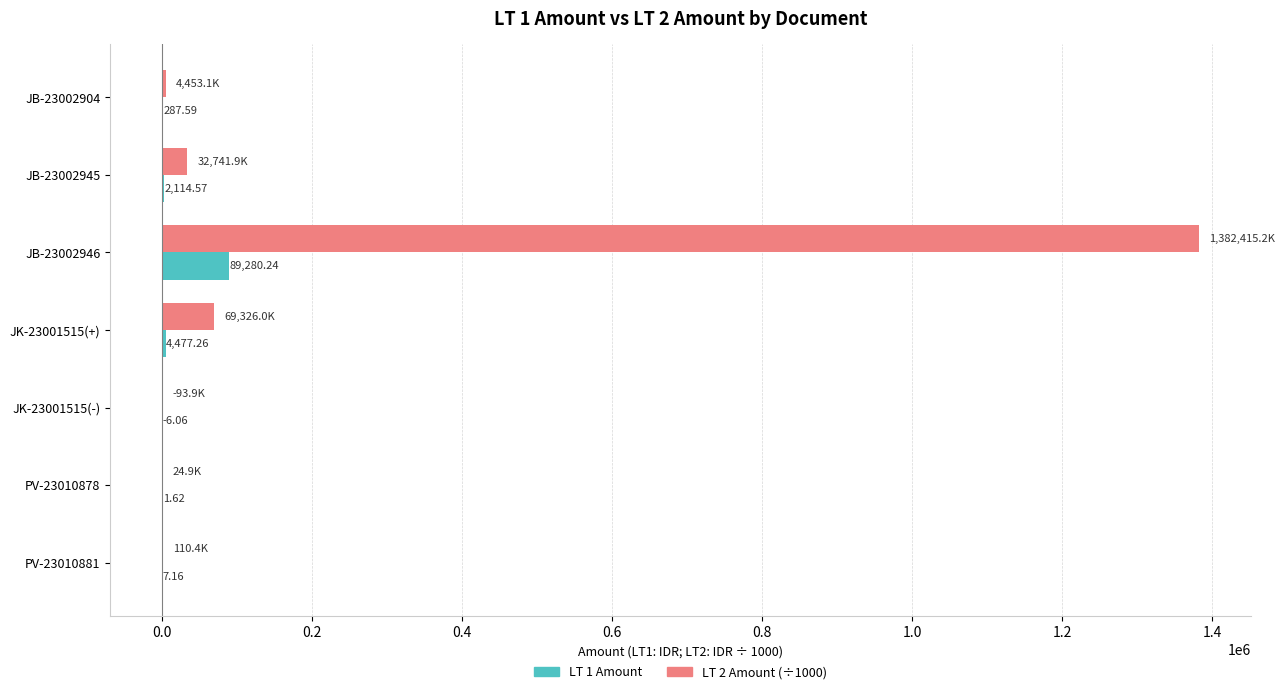

How many data points in LT 1 Amount are above 287?

4